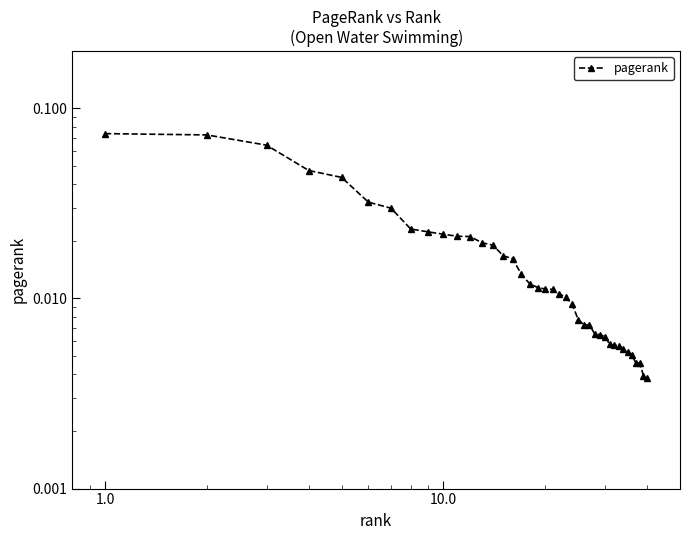

Is it true that the value at 38 is 0.0?

False